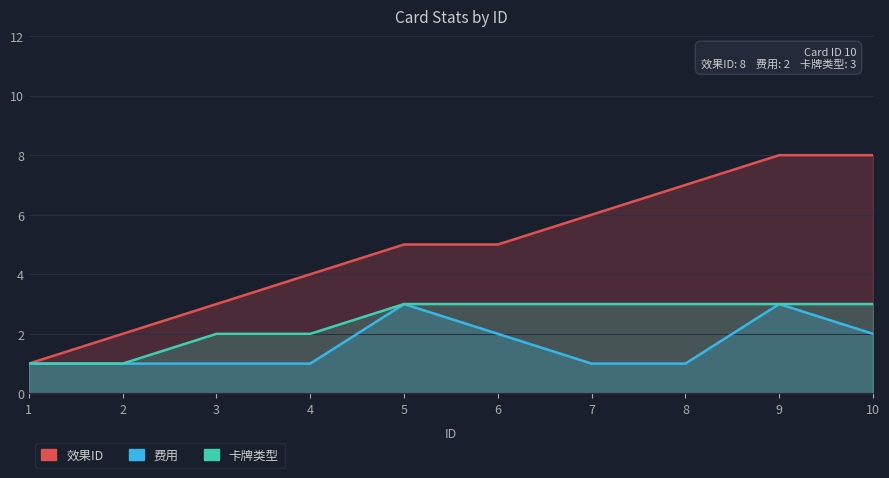

Which category has the highest value across all series?

9